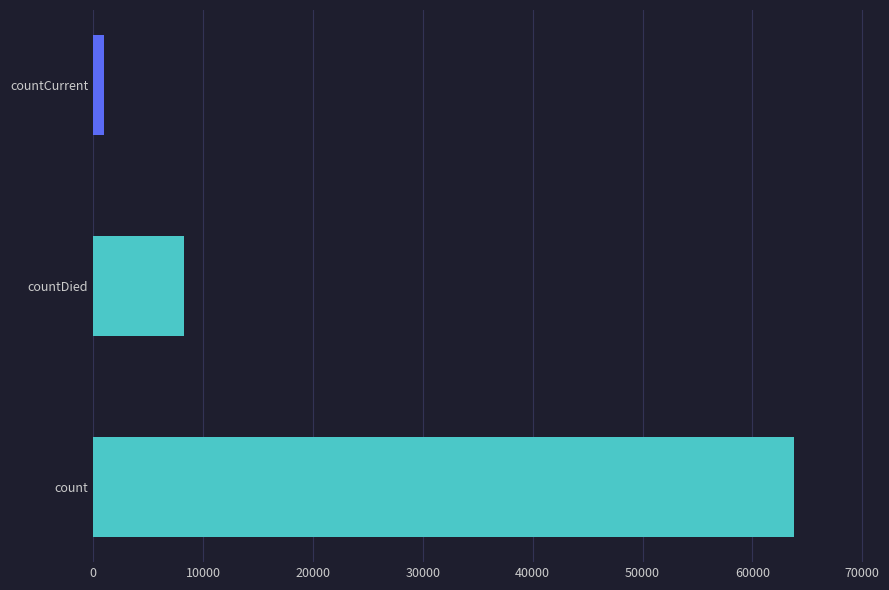

What is the sum of the values at count and countDied?

72092